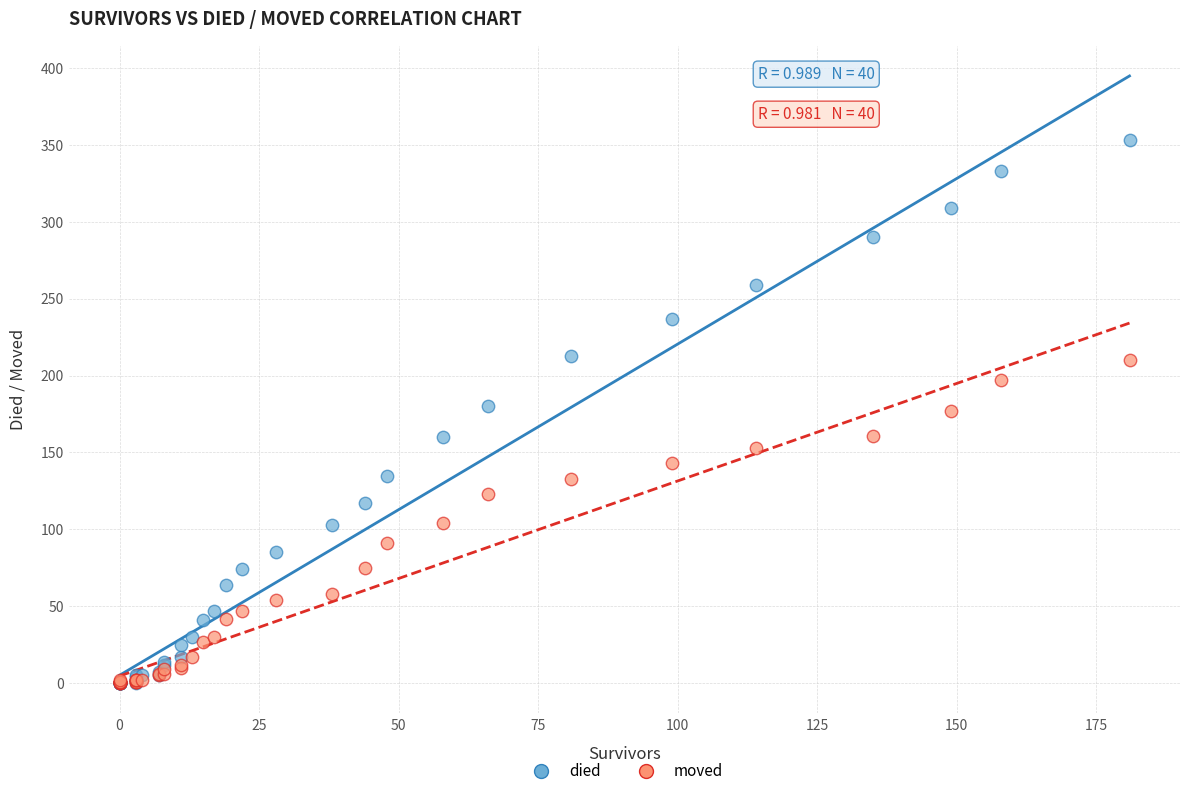

What are all the series names shown in the legend?

died, moved